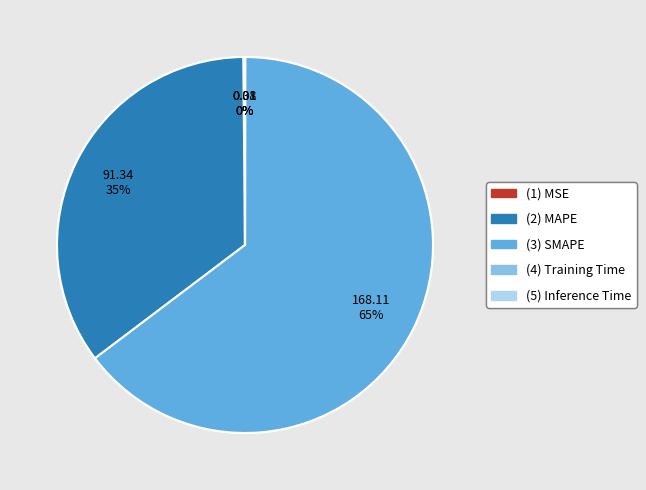

Which slice represents more than half of the pie?

(3) SMAPE